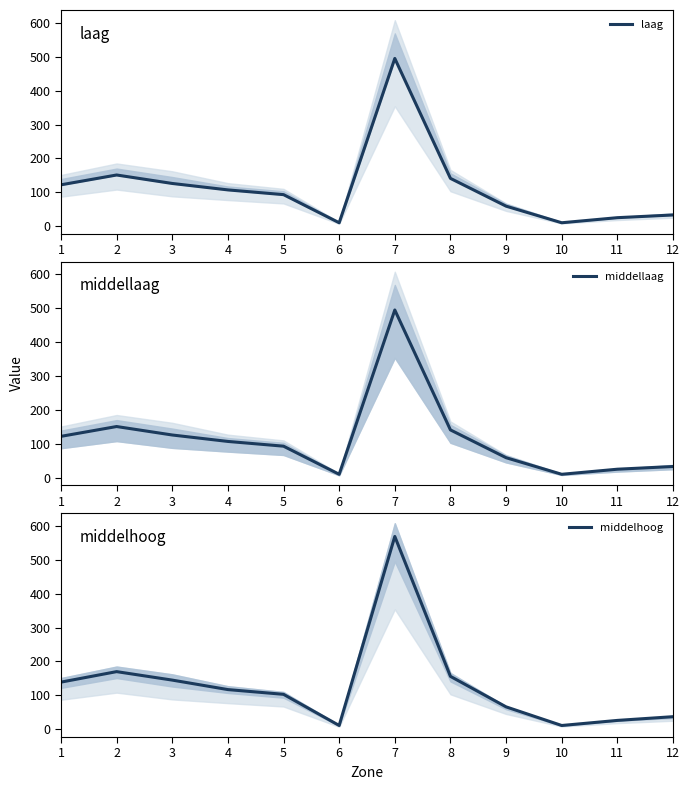

The value of middelhoog at 12 is 55. True or false?

False